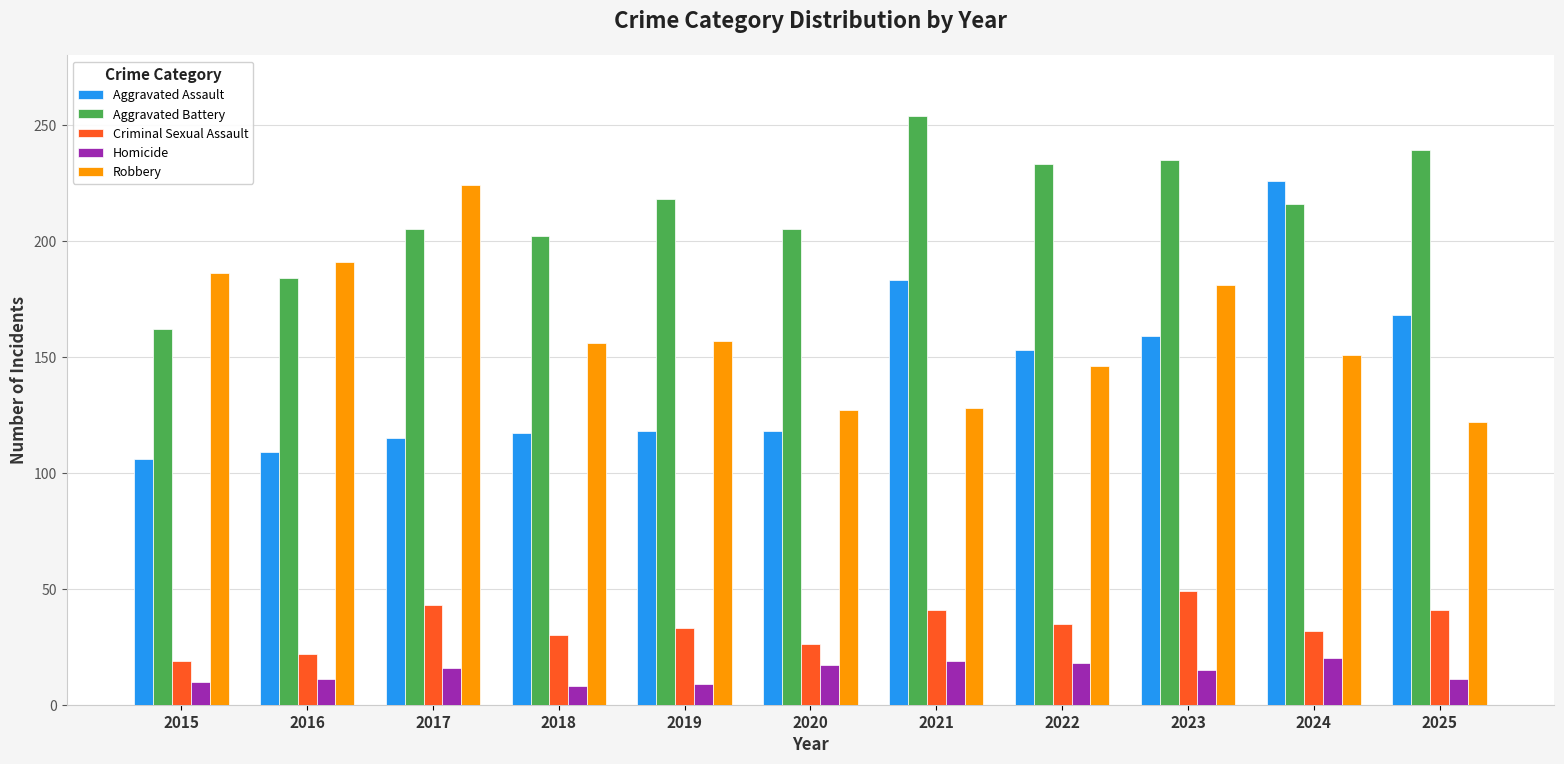

Is it true that Aggravated Battery equals 202 at 2018?

True